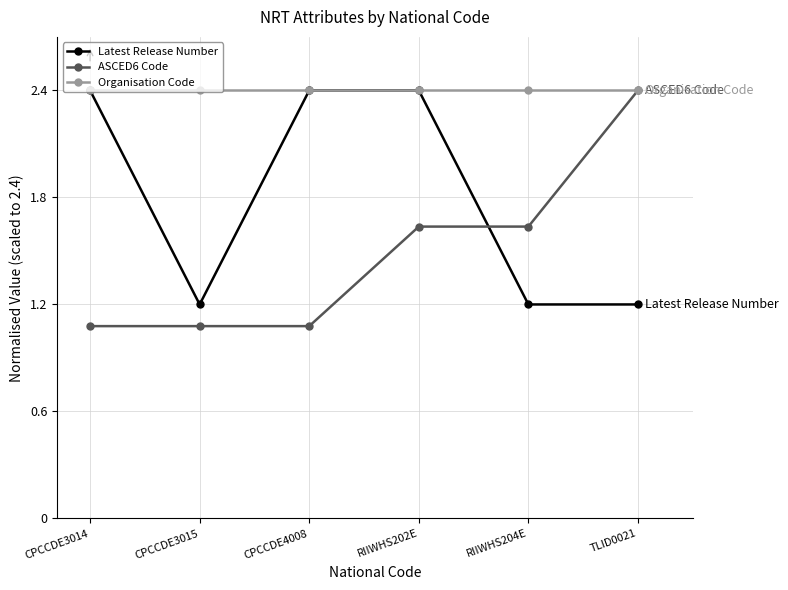

What is the minimum value for Latest Release Number?

1.2